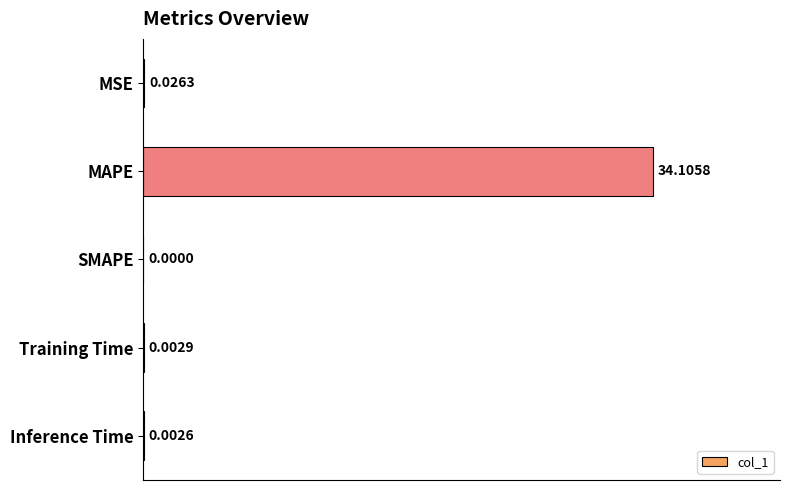

Which label corresponds to the largest value in the chart?

MAPE